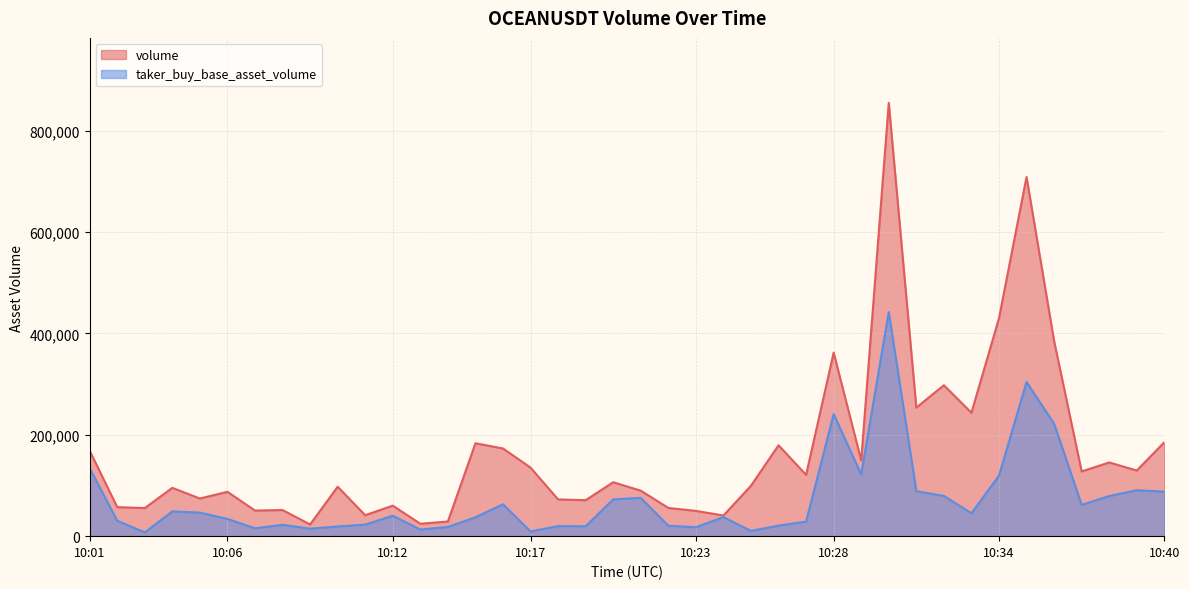

What is the difference between the highest and lowest values at 35?

163124